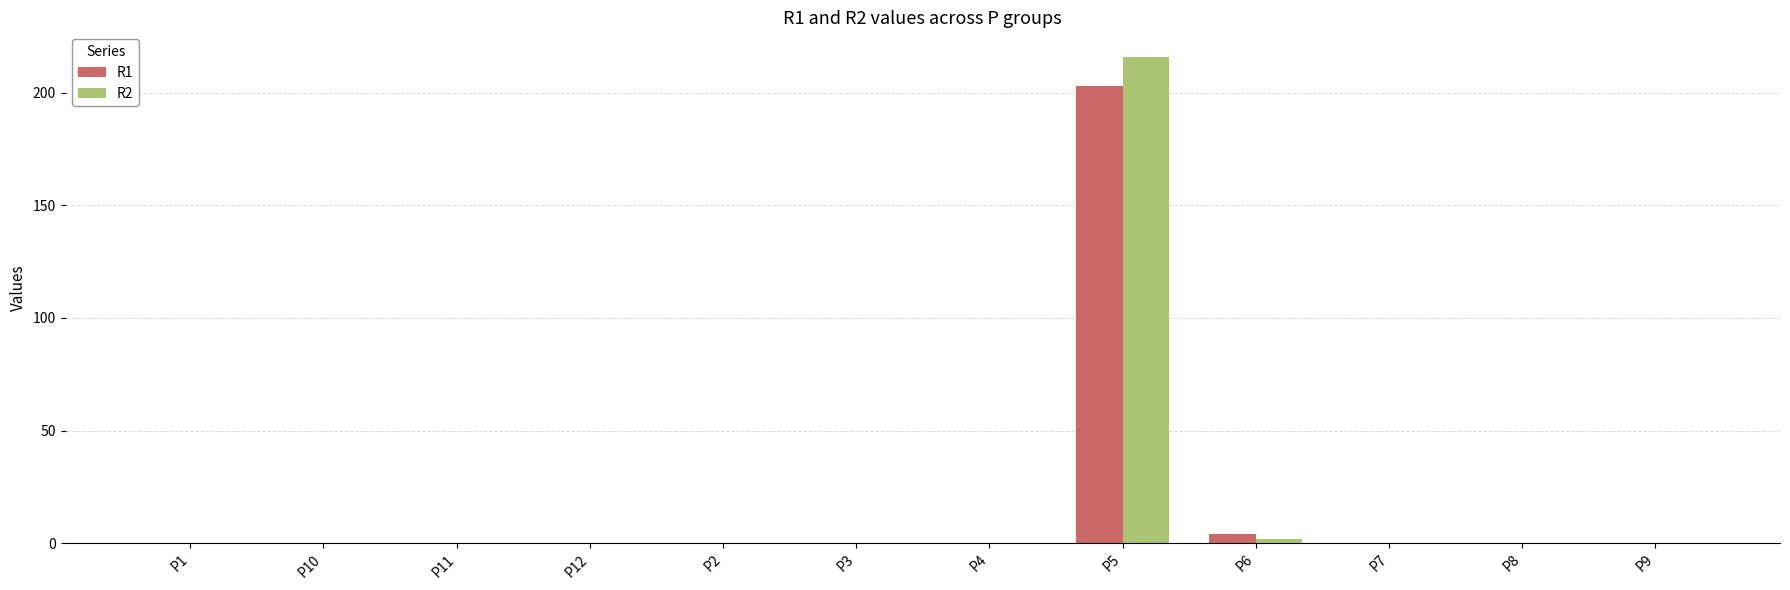

How many groups of bars are there?

12